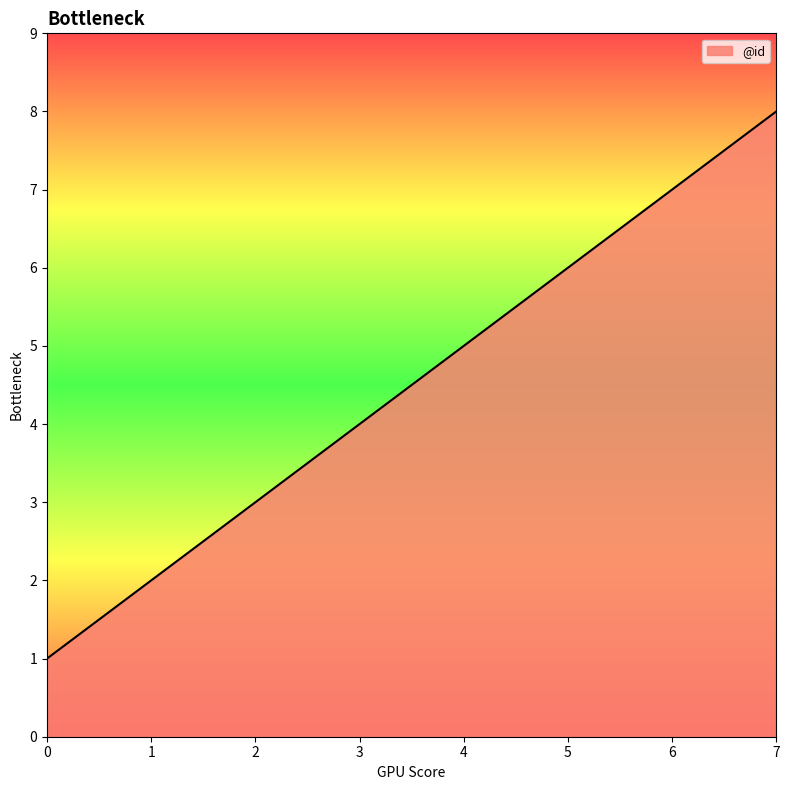

Count the number of categories in the chart.

8